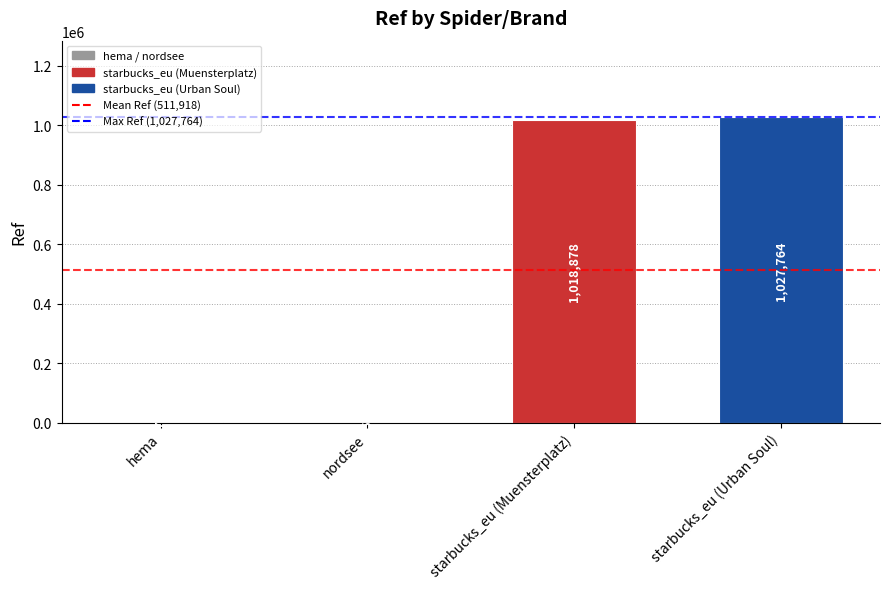

Between starbucks_eu (Urban Soul) and starbucks_eu (Muensterplatz), which is larger?

starbucks_eu (Urban Soul)